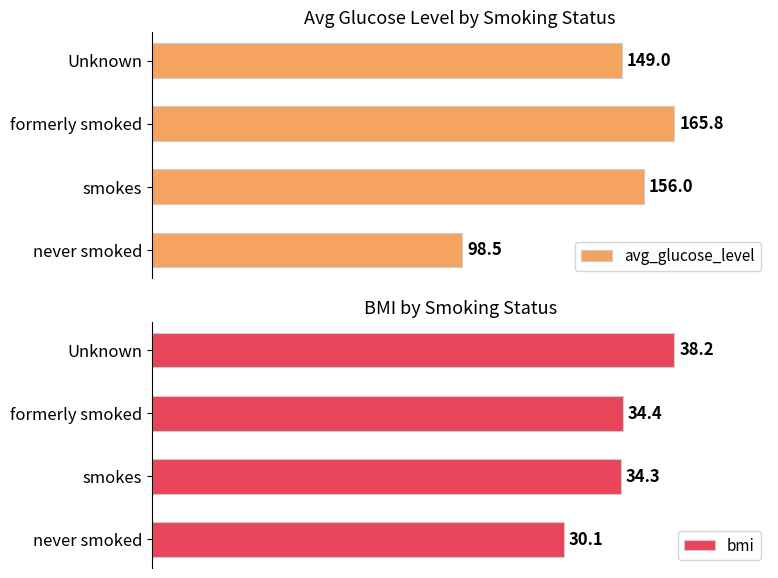

The avg_glucose_level series shows 0.9 at 0.0. True or false?

False